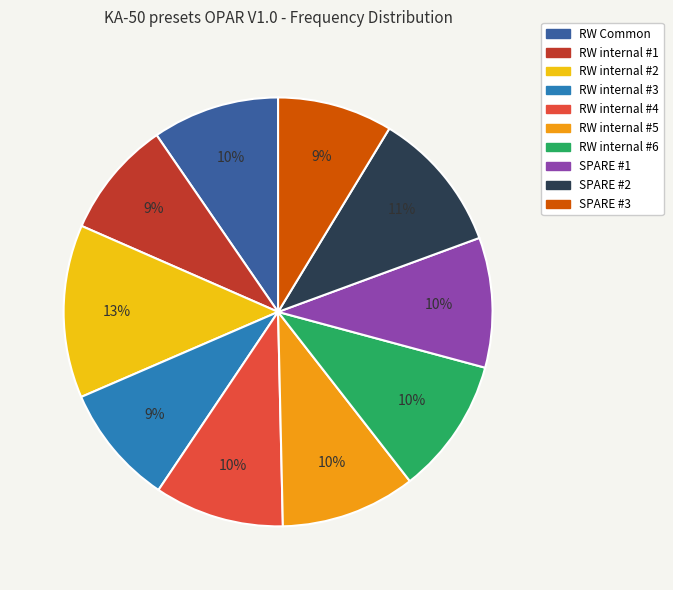

Which slice is the largest?

RW internal #2